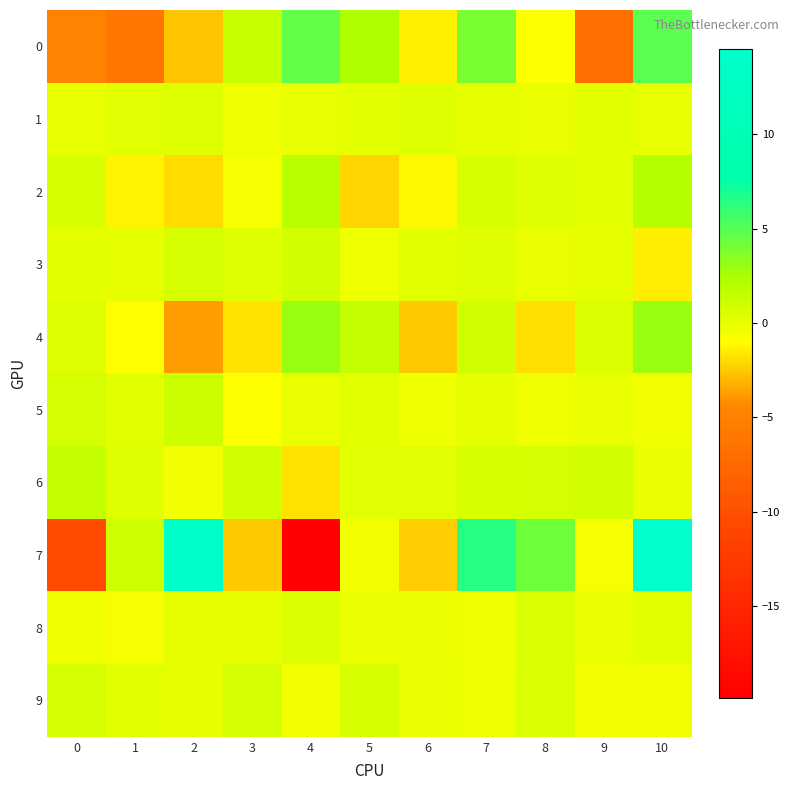

Count the number of data series in this chart.

10